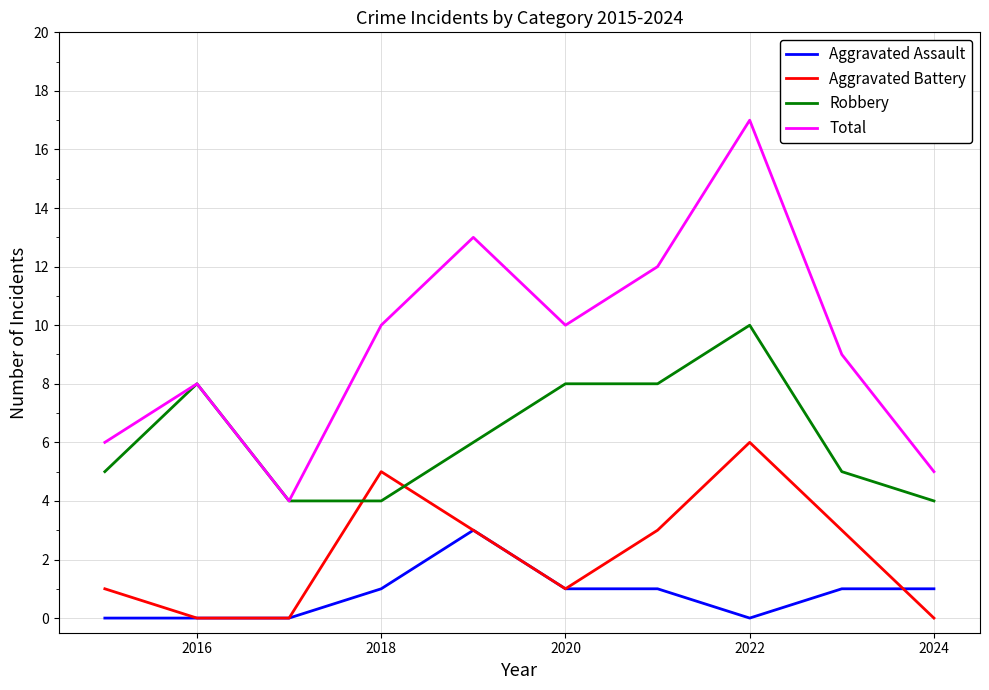

Which series has the largest total across all categories?

Total